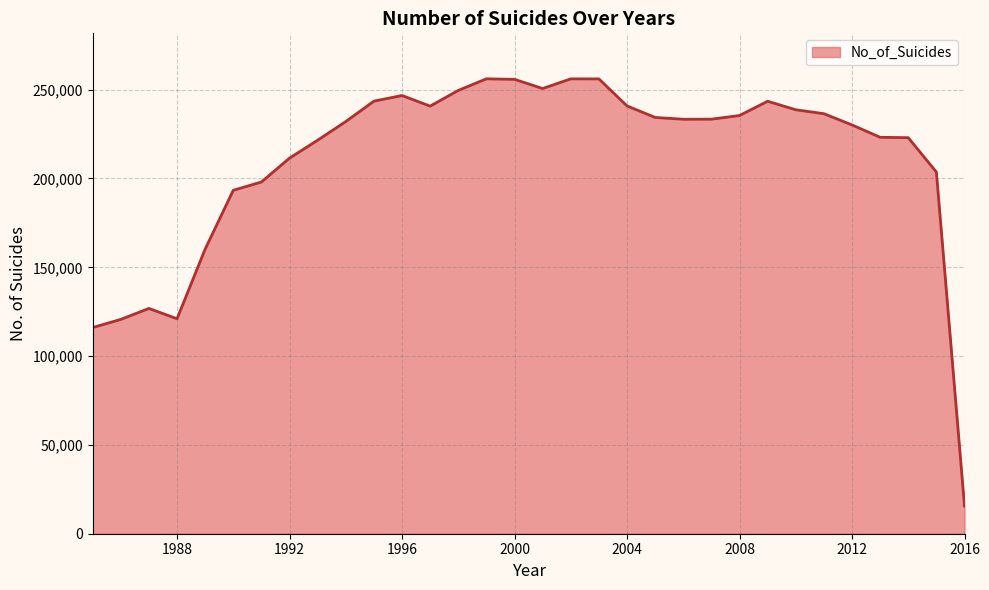

What is the difference between the maximum and minimum values?

240516